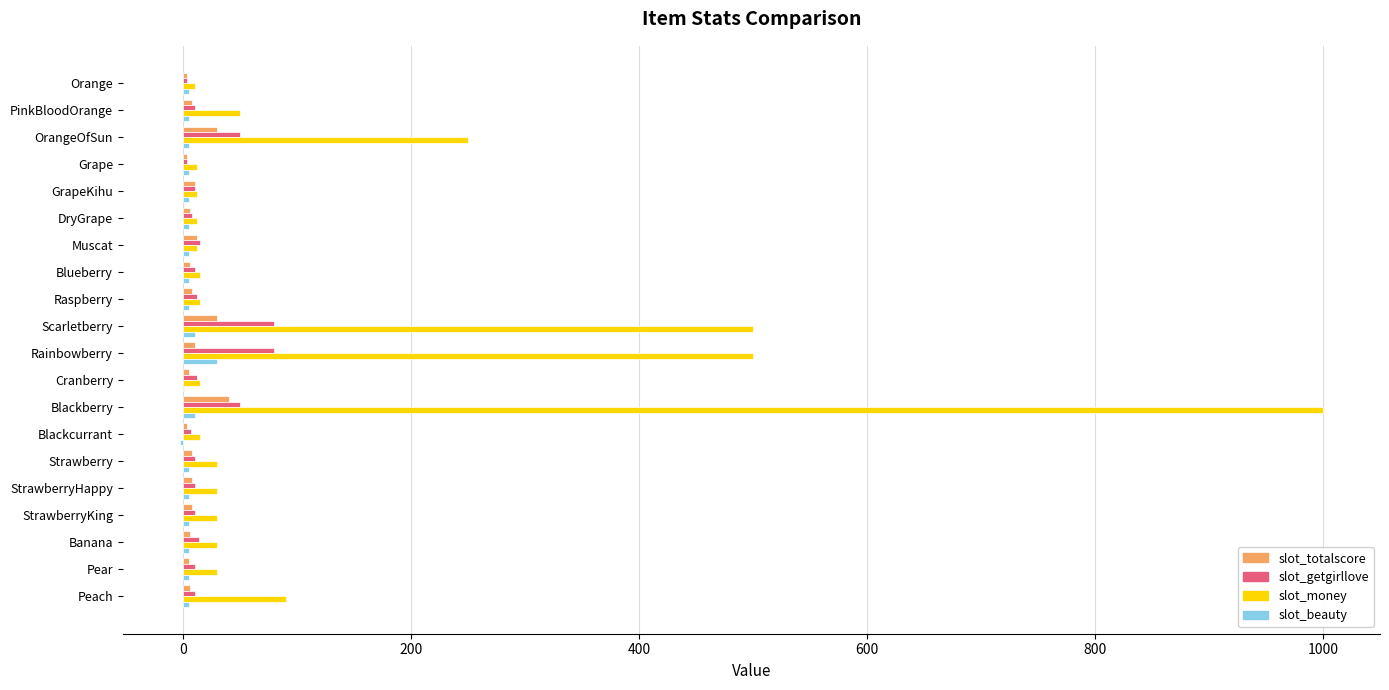

What is the maximum value shown in the chart?

1000